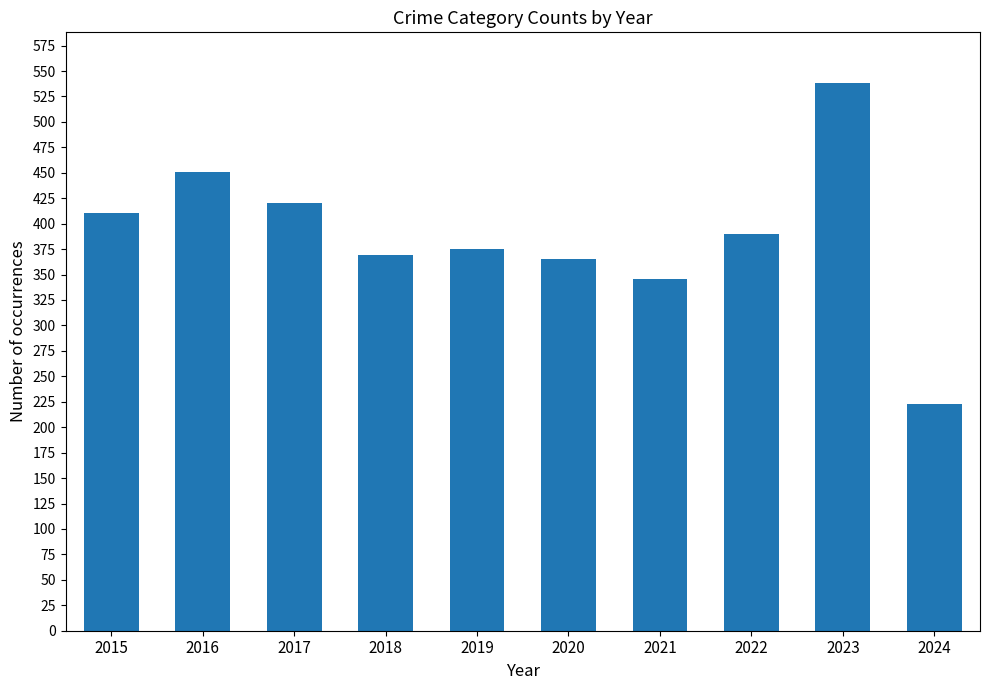

How many categories are shown in the chart?

10